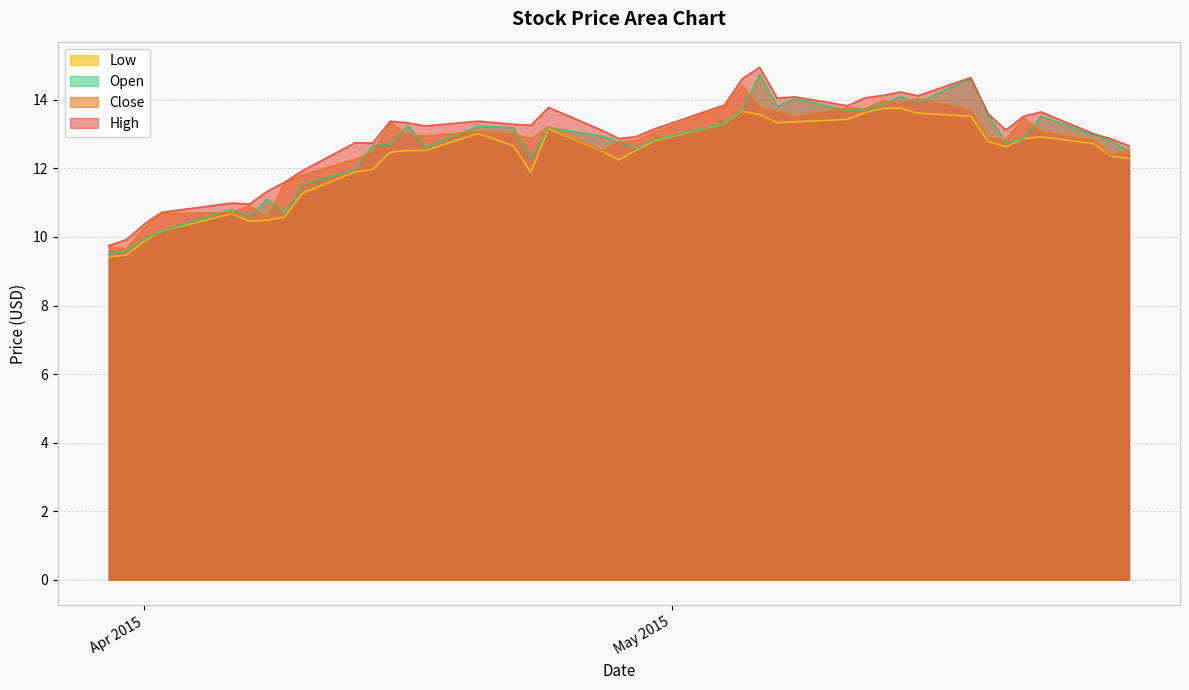

What is the minimum value for Open?

9.5